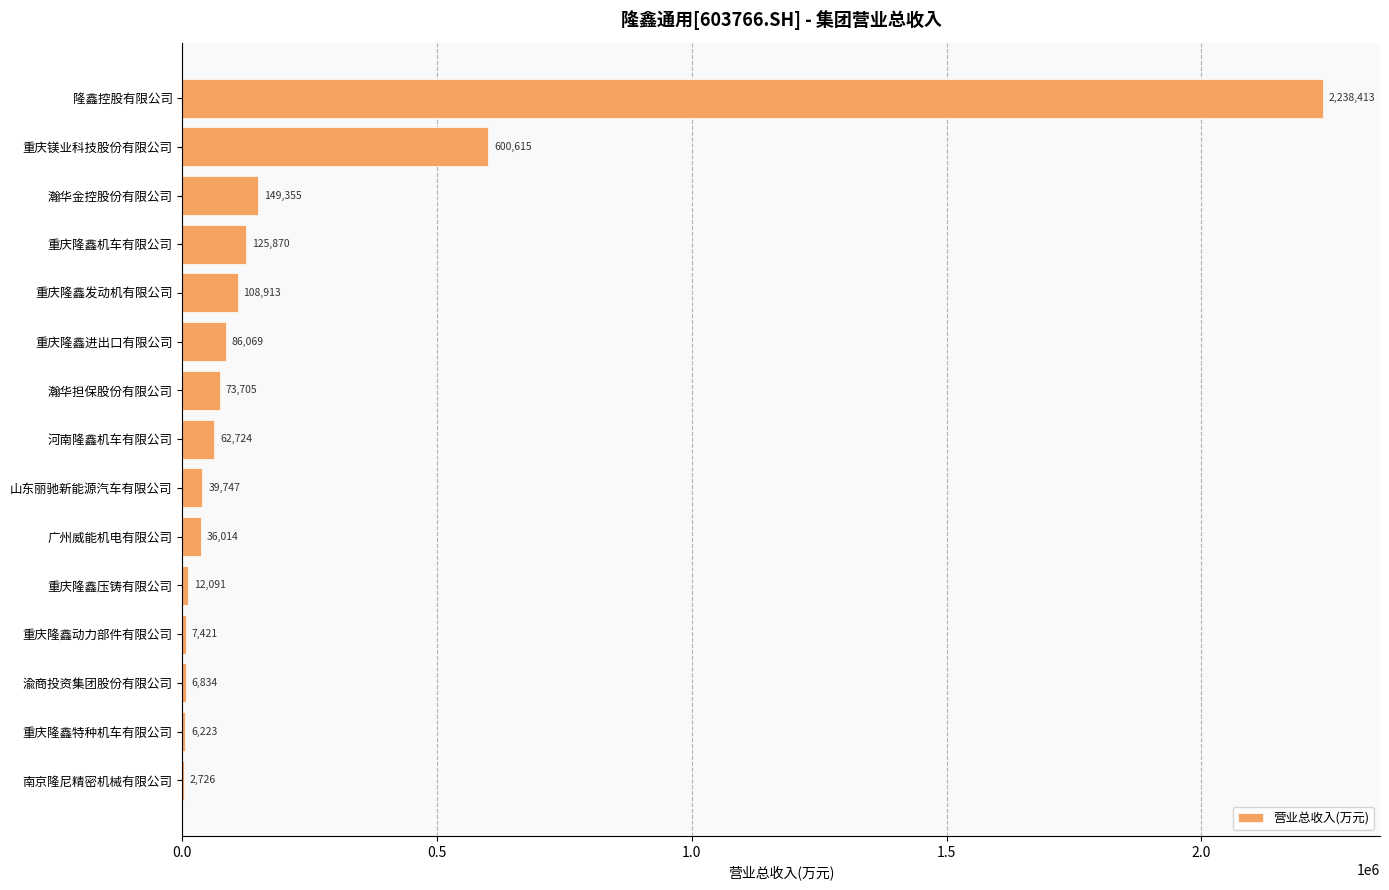

How many data points are above 62724?

8